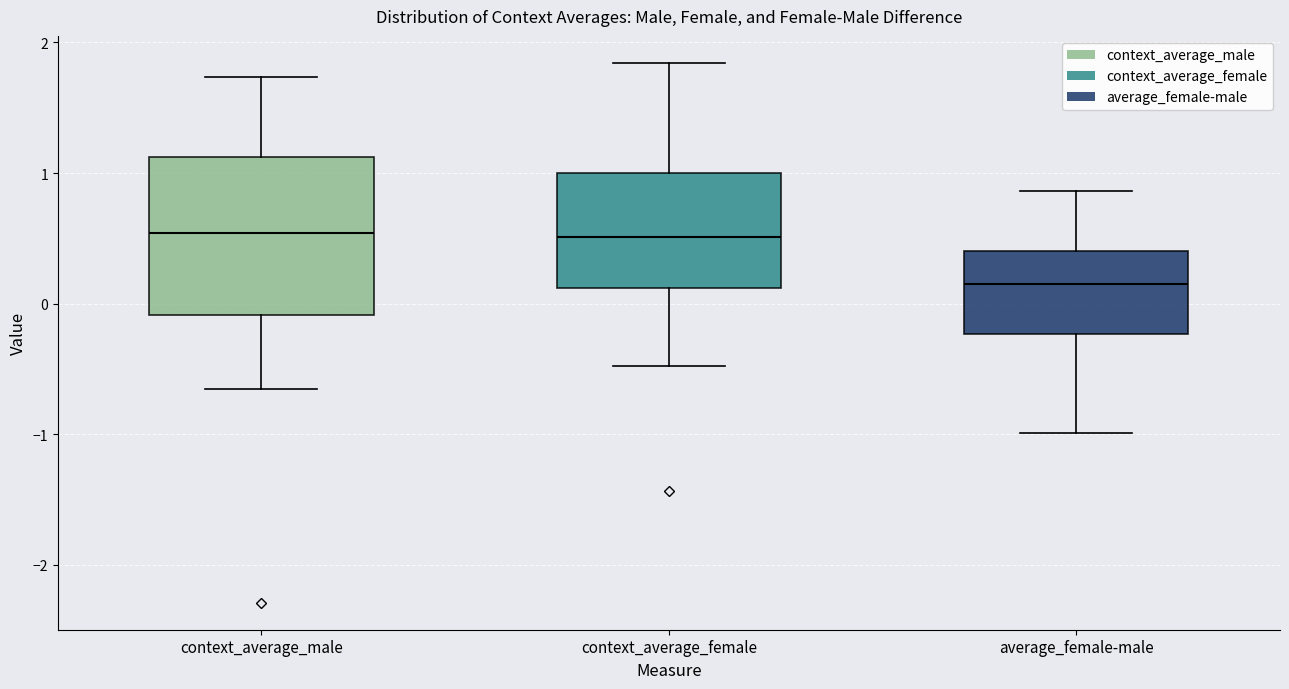

Comparing the boxes themselves (not the whiskers), which one is the tallest?

context_average_male